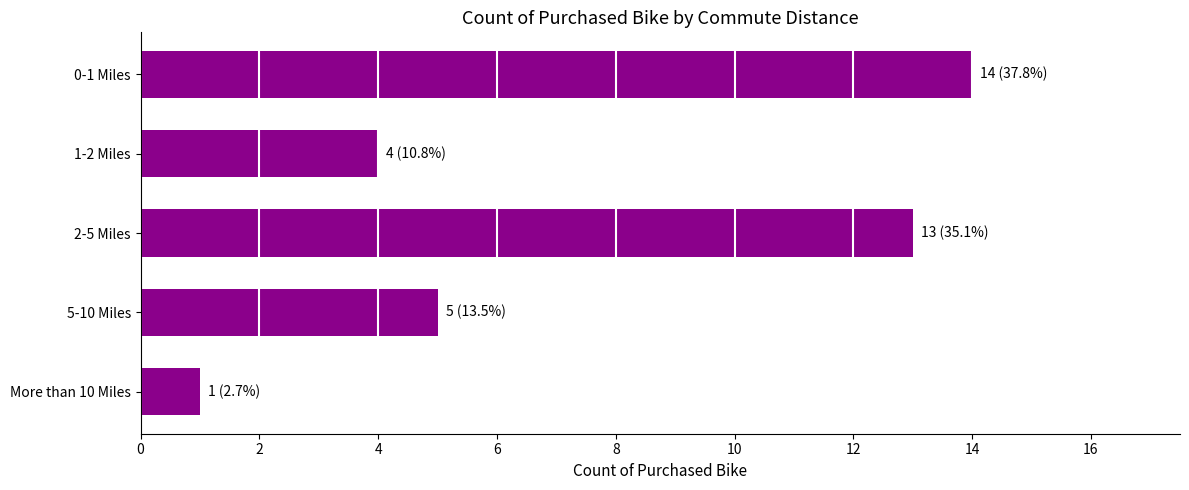

The value at 0-1 Miles is 14. True or false?

True